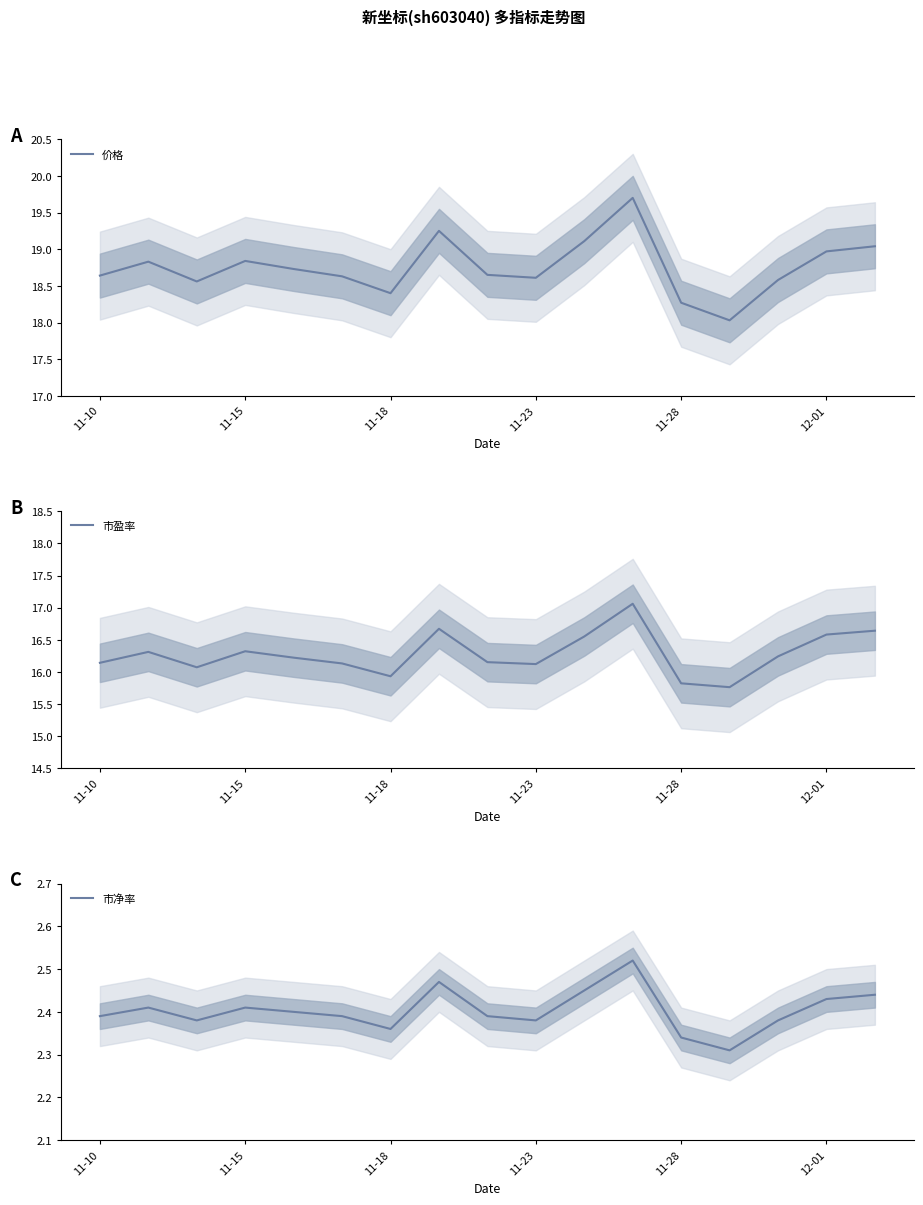

What is the highest value of the 市盈率 series?

17.1